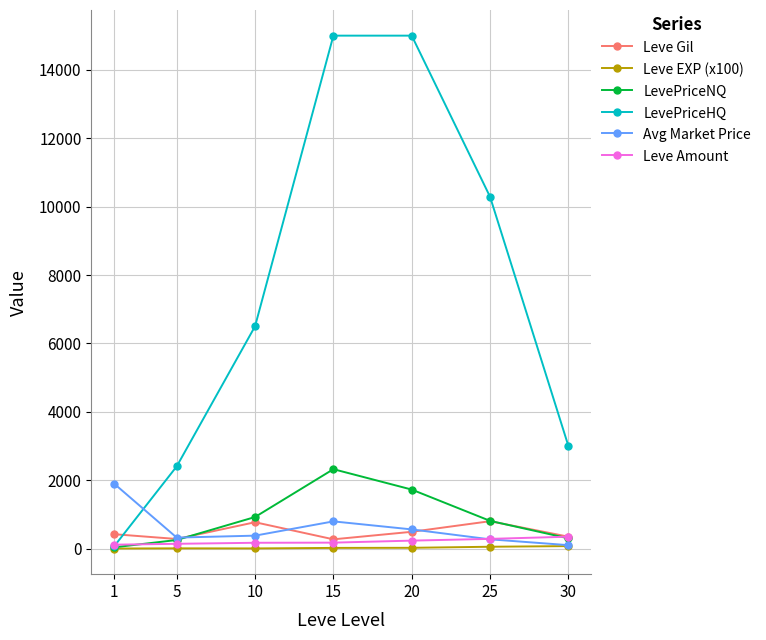

How many lines are shown in the chart?

6